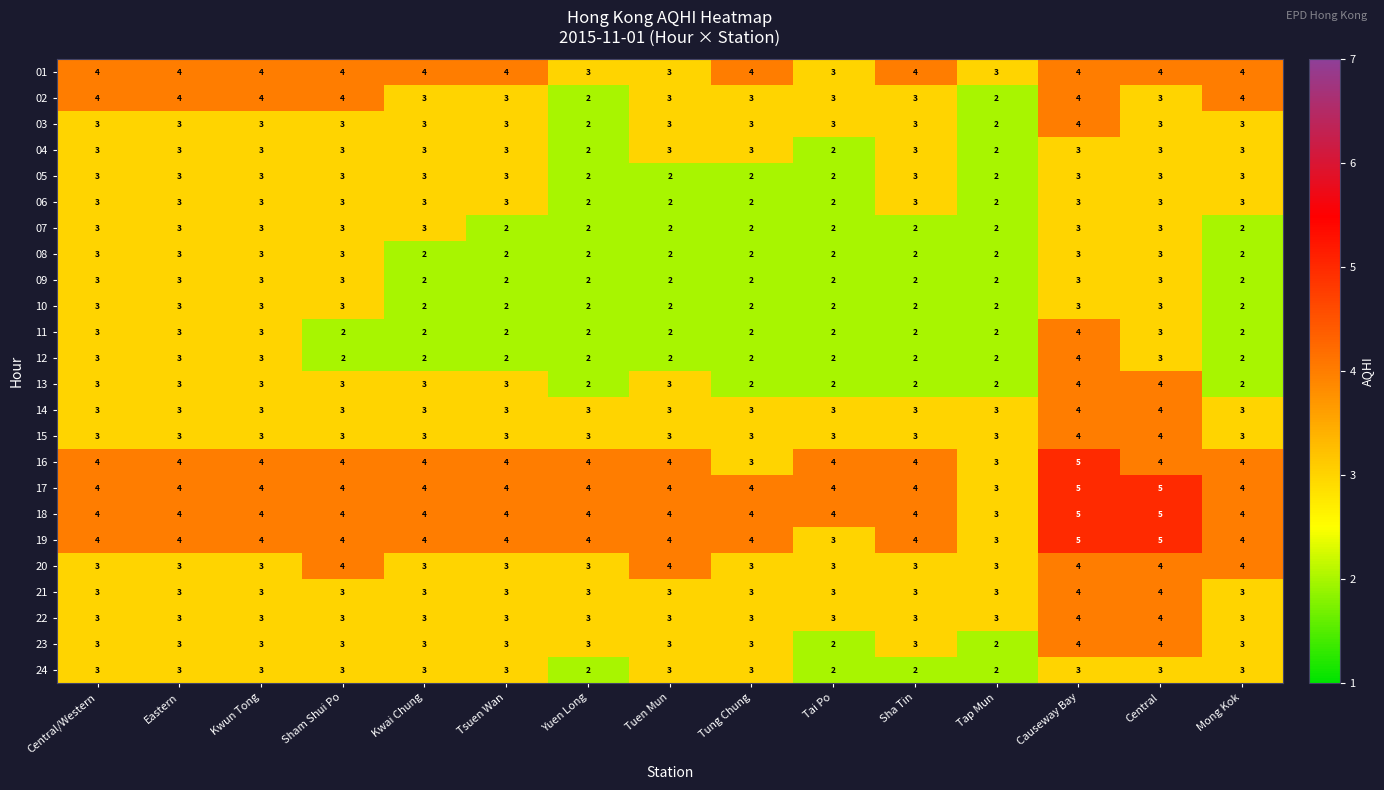

True or false: 15 has a value of 3 at Central/Western.

True